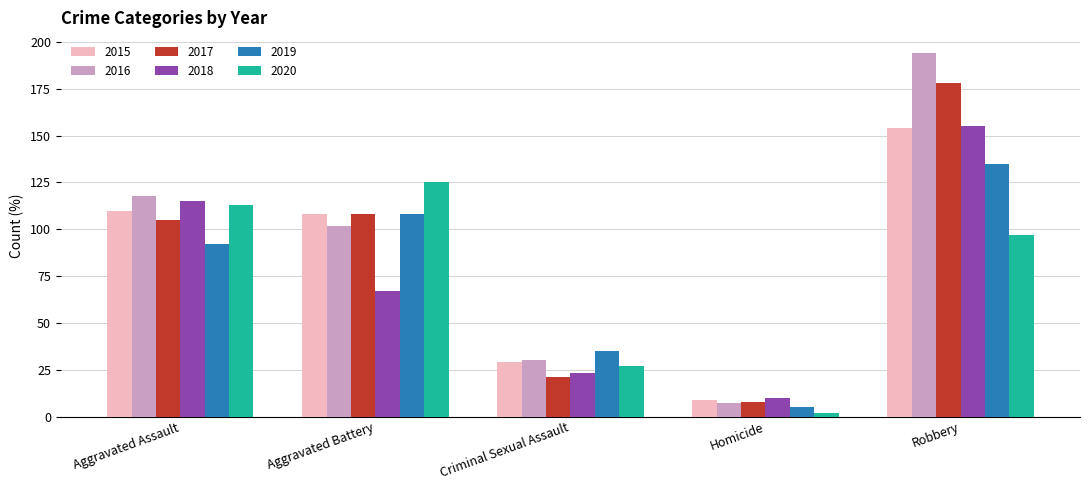

Which series has the widest spread of values?

2016